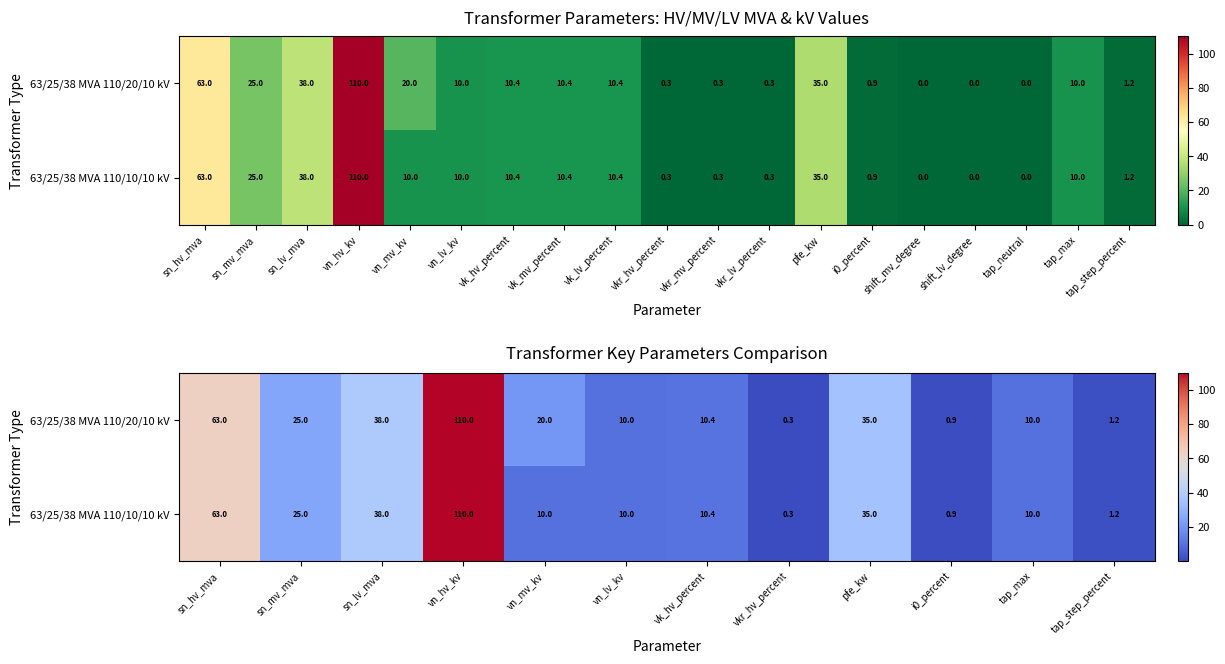

What is the maximum value for 63/25/38 MVA 110/20/10 kV?

110.0